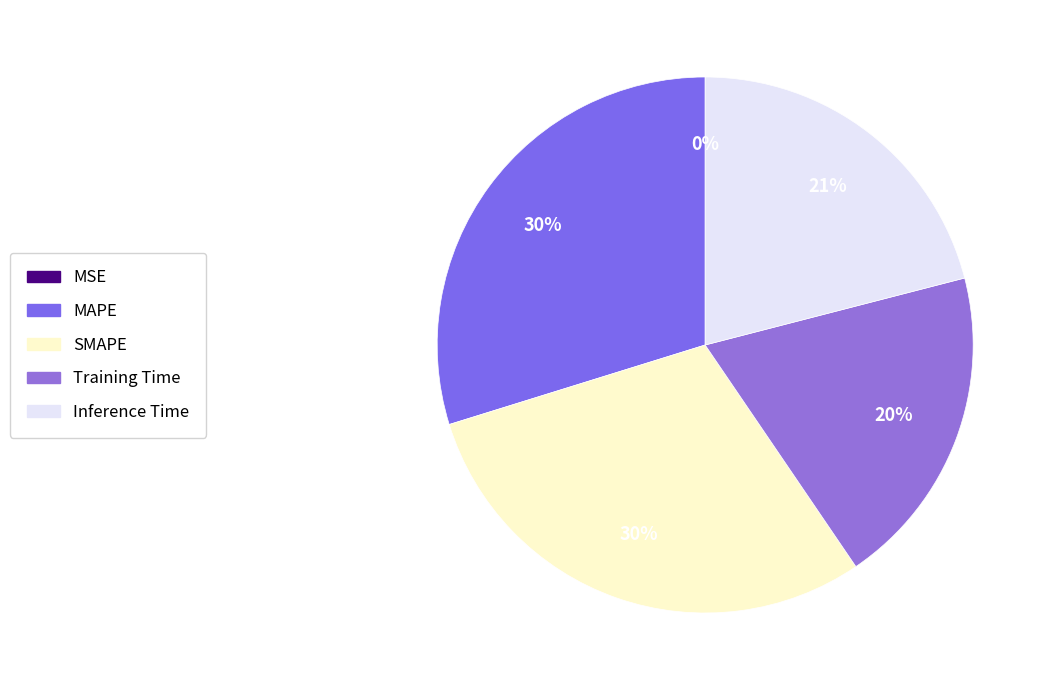

To the nearest percent, what is the difference between the largest and smallest slice percentages?

30%